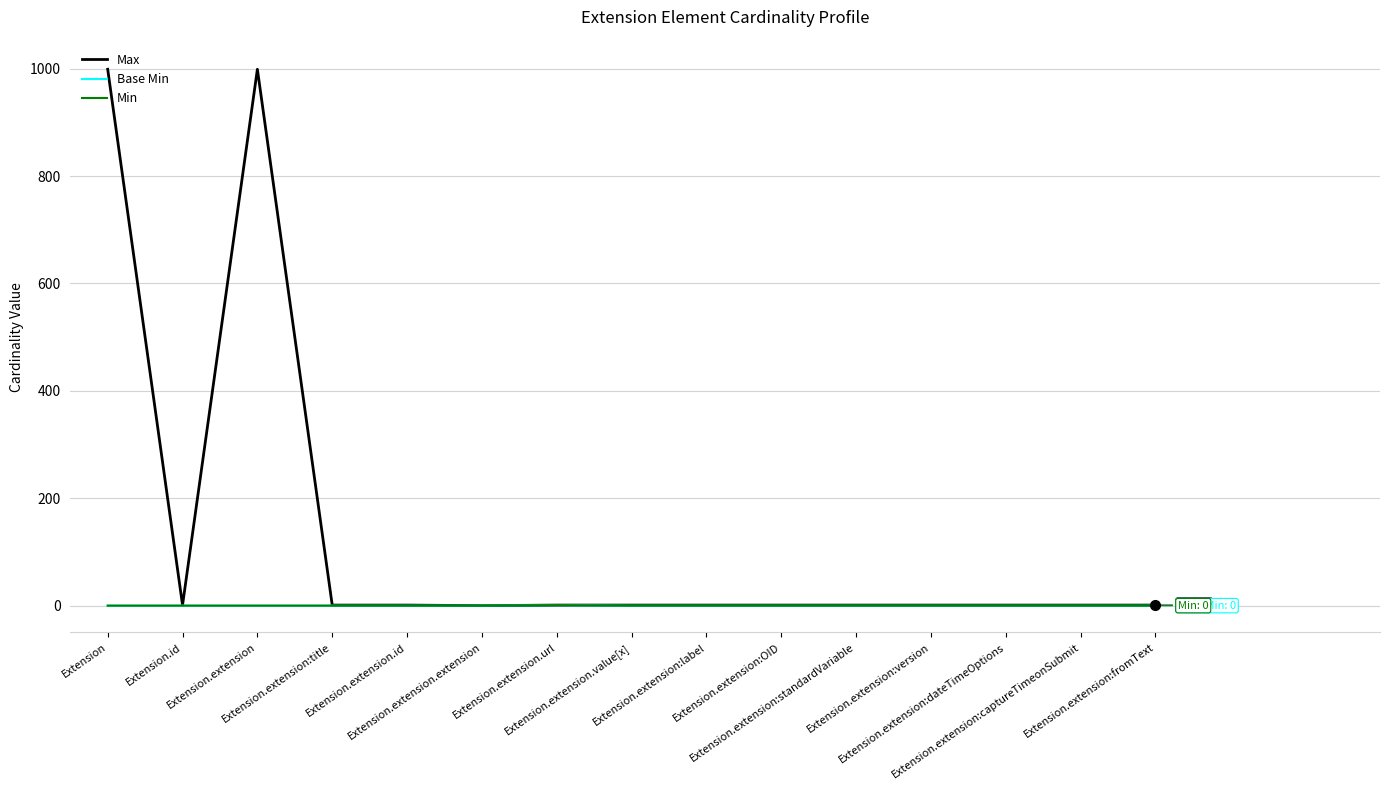

Does the chart have visible grid lines?

Yes